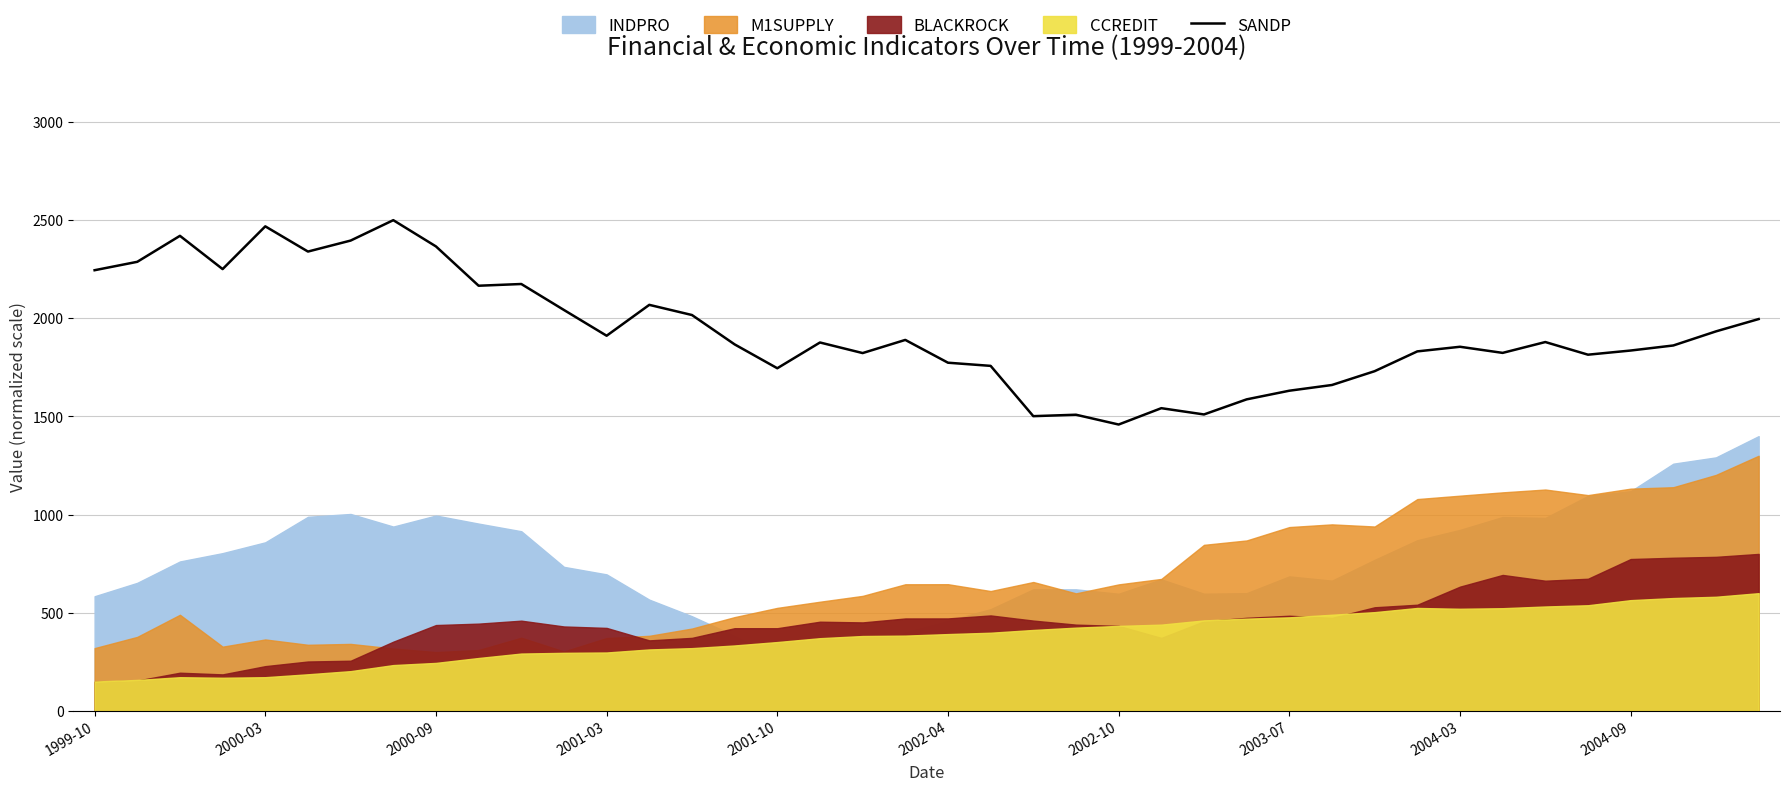

True or false: the data shows 3512.3 at 2001-03.

False